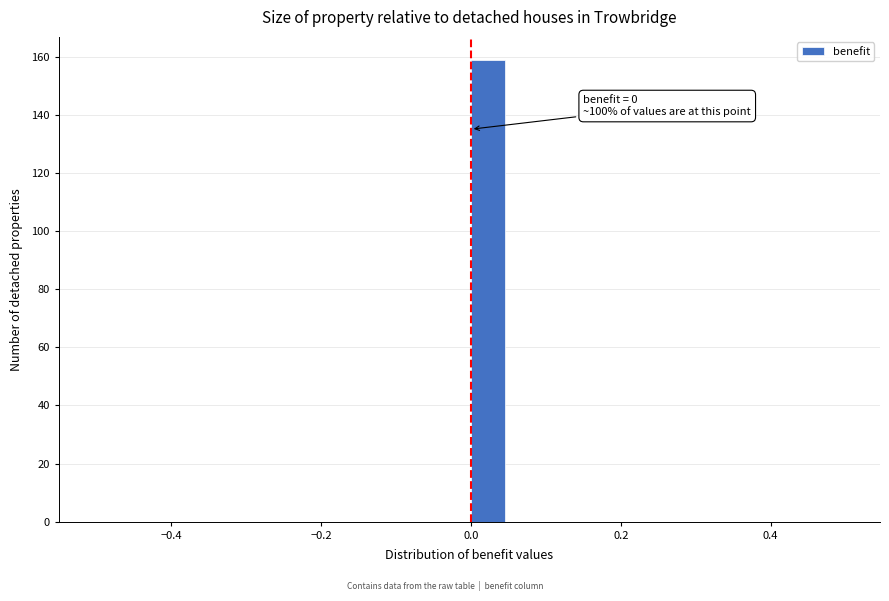

Around what value on the x-axis is the tallest bar? Give the approximate position of its centre, as read against the axis.

0.02